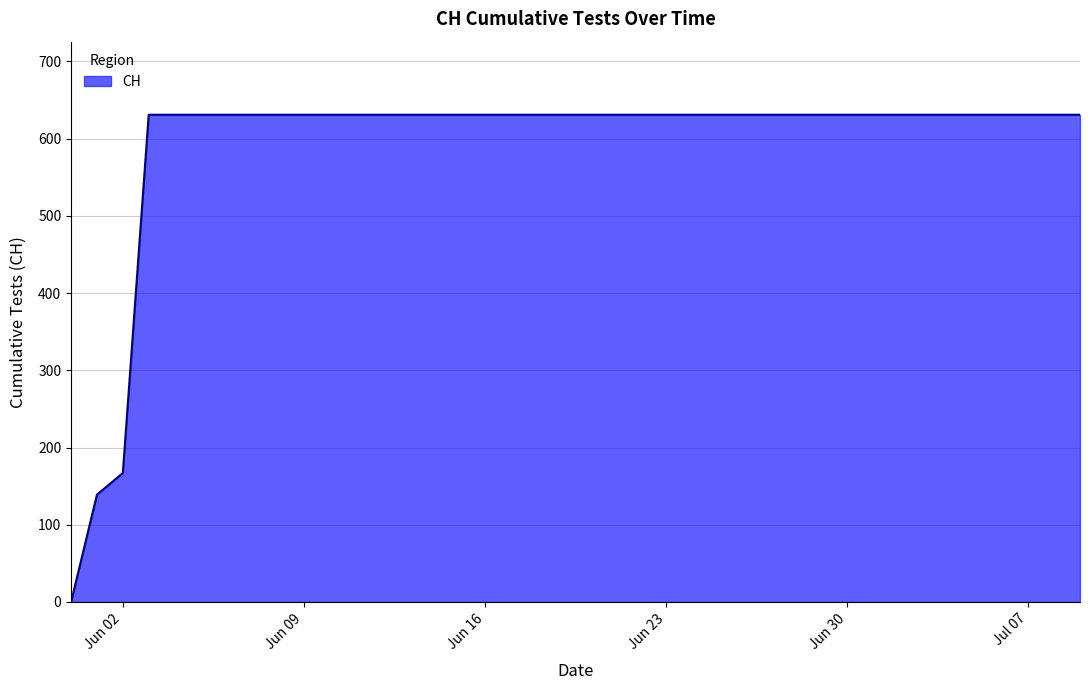

Reading left to right, transcribe all the data shown in this chart.

0	139	167	631	631	631	631	631	631	631	631	631	631	631	631	631	631	631	631	631	631	631	631	631	631	631	631	631	631	631	631	631	631	631	631	631	631	631	631	631